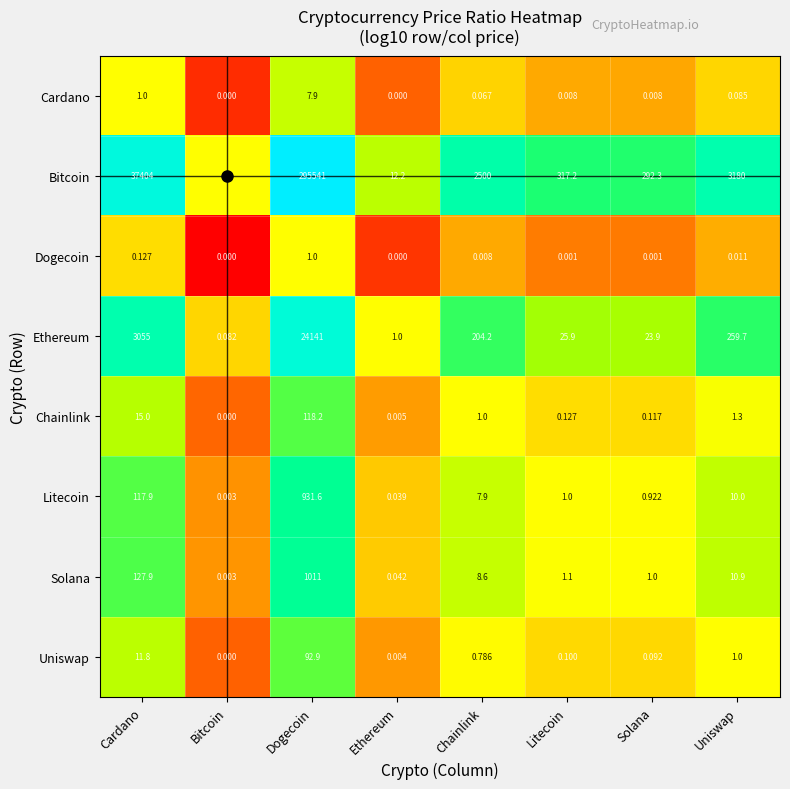

Which category has the lowest value in the Uniswap series?

Bitcoin